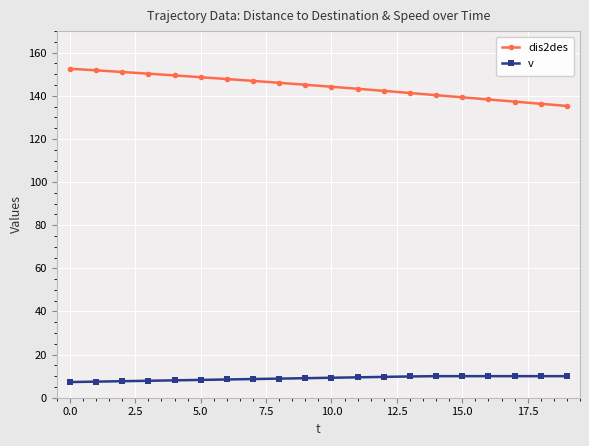

What are all the series names shown in the legend?

dis2des, v